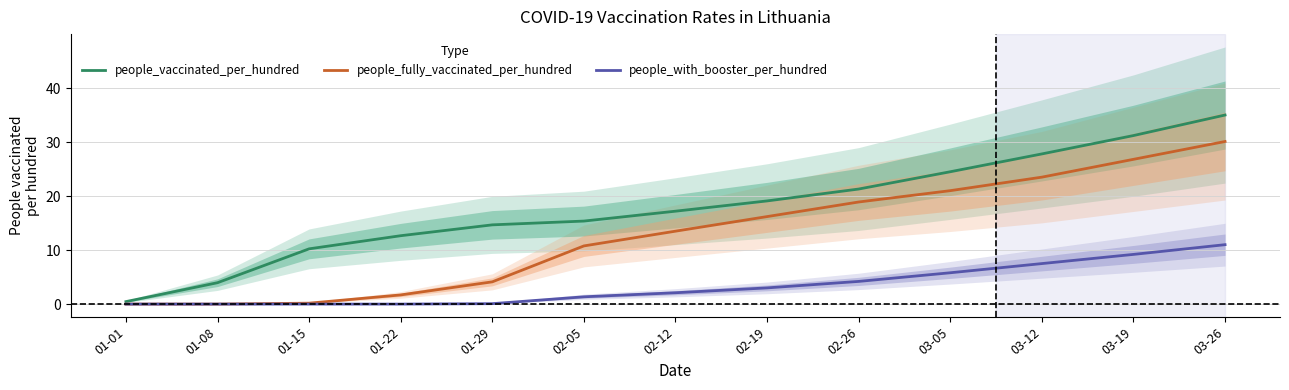

Reading left to right, list all the values displayed in this chart.

people_vaccinated_per_hundred: 0.5	4.0	10.2	12.7	14.7	15.4	17.2	19.1	21.3	24.5	27.8	31.2	35.0
people_fully_vaccinated_per_hundred: 0.0	0.0	0.2	1.7	4.1	10.8	13.5	16.2	18.9	21.0	23.5	26.8	30.1
people_with_booster_per_hundred: 0.0	0.0	0.0	0.0	0.1	1.4	2.1	3.0	4.2	5.8	7.5	9.2	11.0